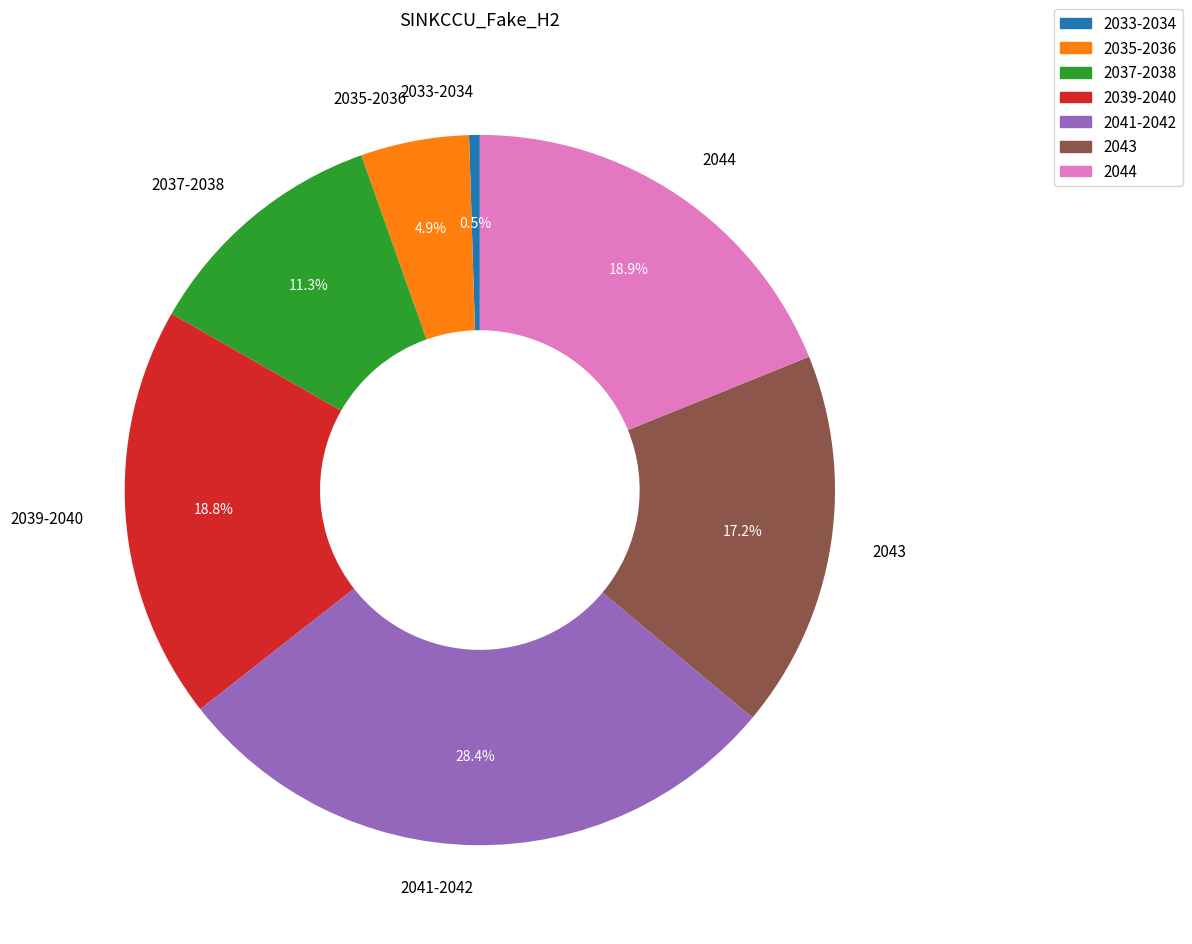

How many slices are in this pie chart?

7